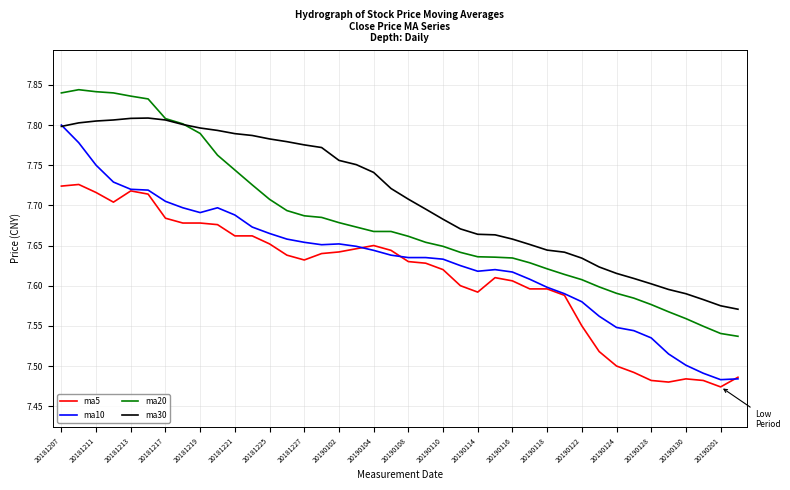

After their last crossing, which series has the higher values: ma10 or ma30?

ma30